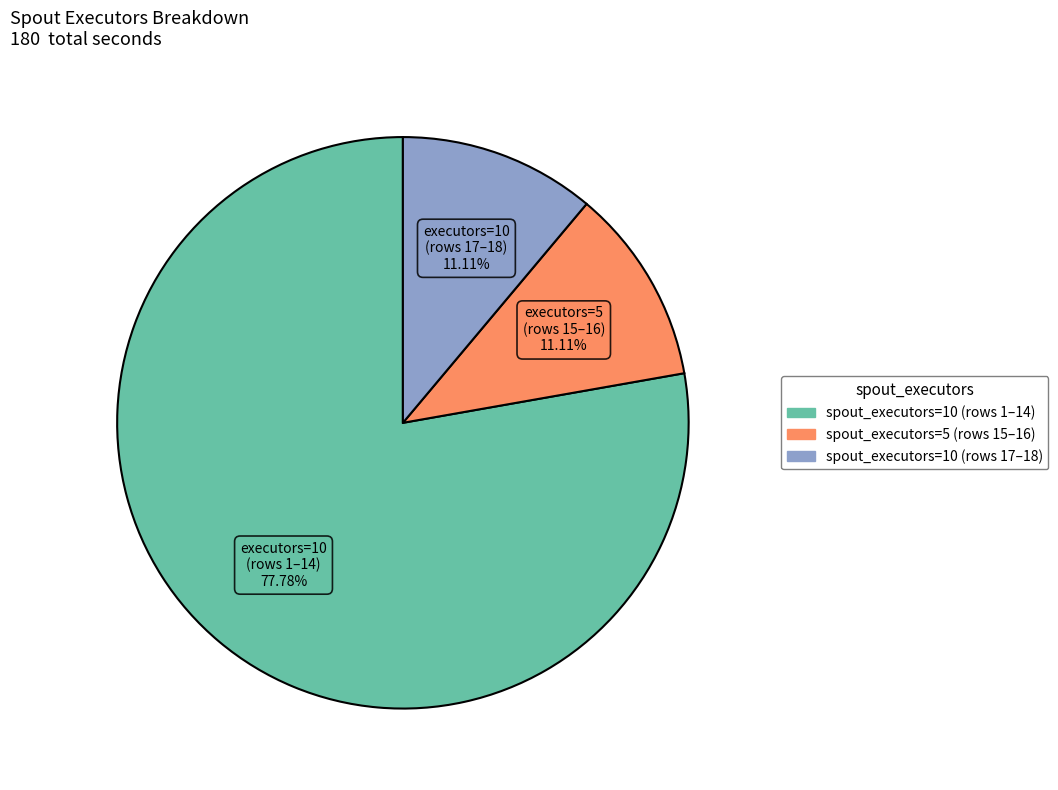

To the nearest percent, what is the difference between the largest and smallest slice percentages?

67%